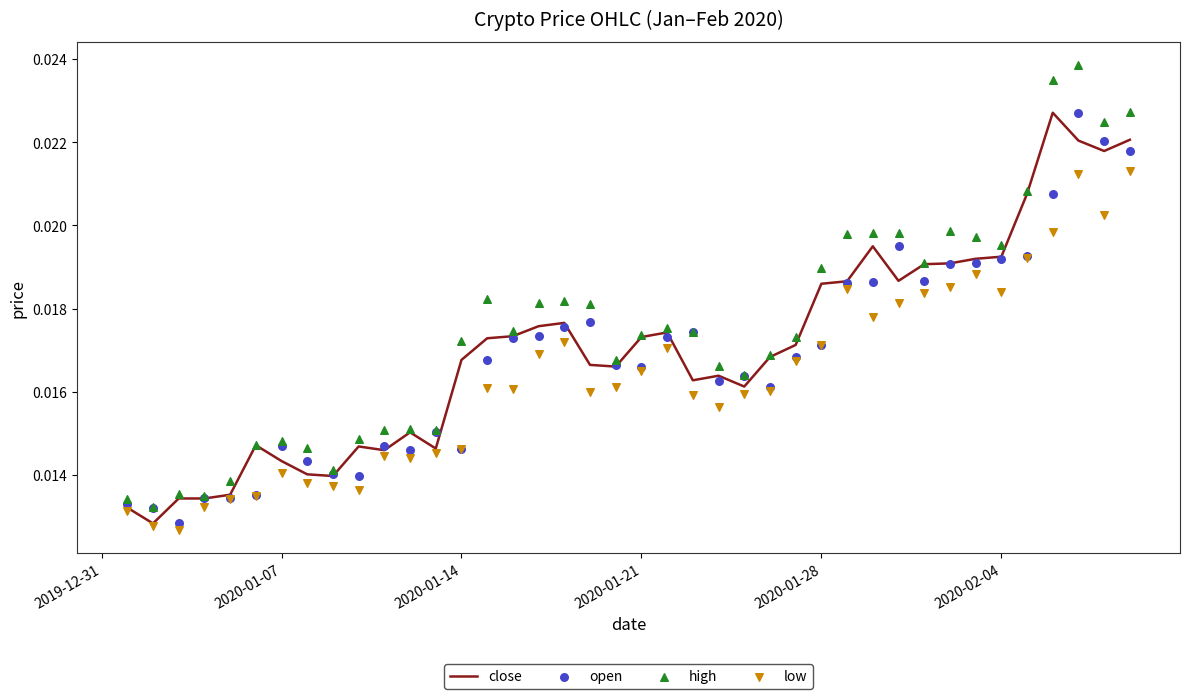

Which series contains the highest Y value?

high